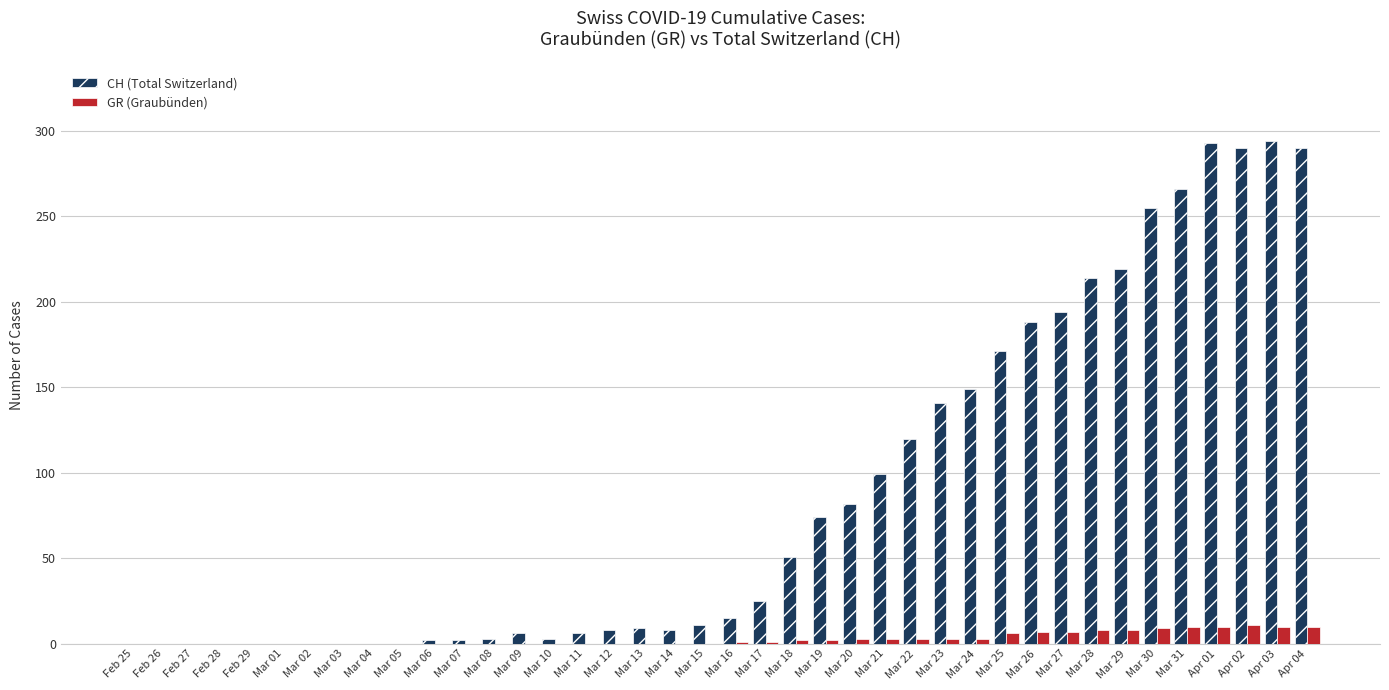

Are the bars grouped side by side (vs. stacked)?

Yes